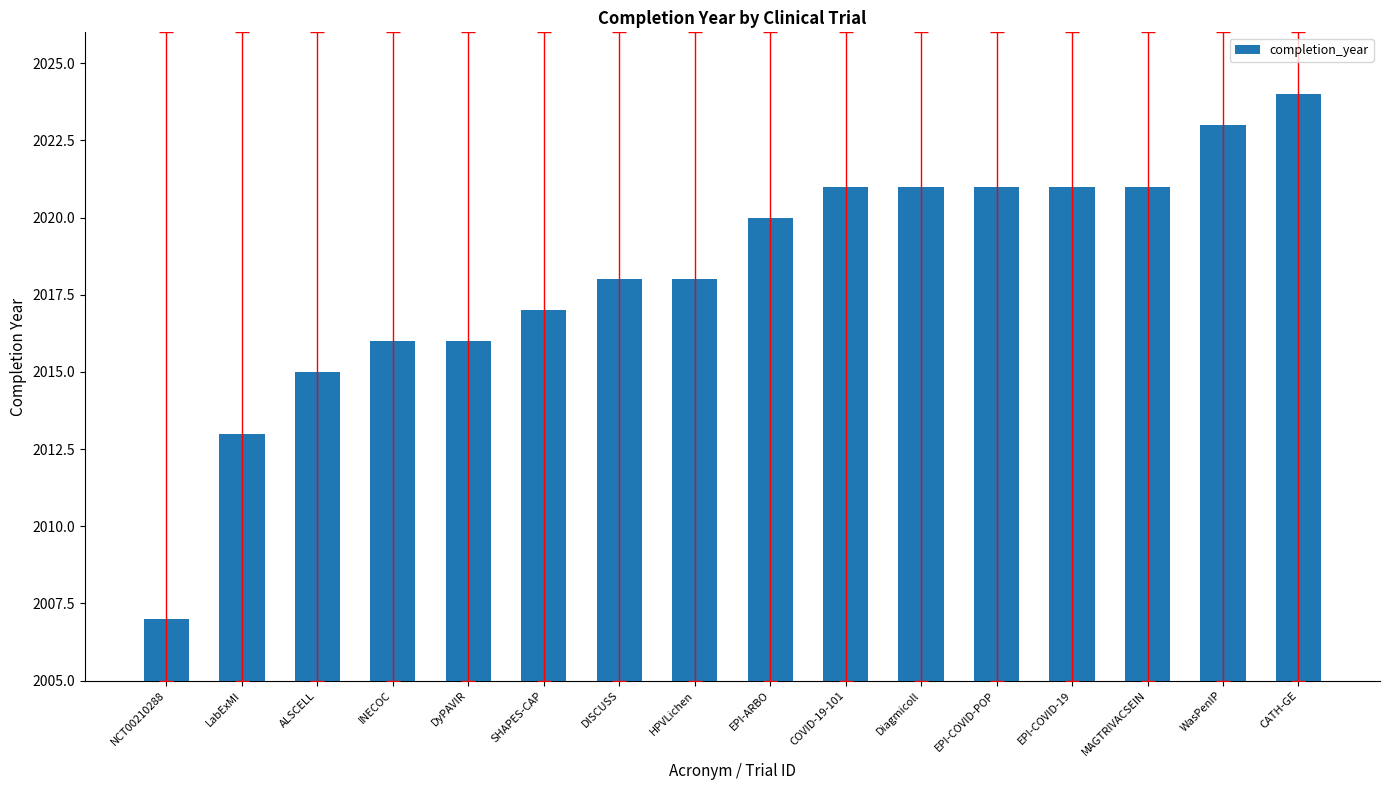

Read the value at DISCUSS, to the nearest 5.

2020